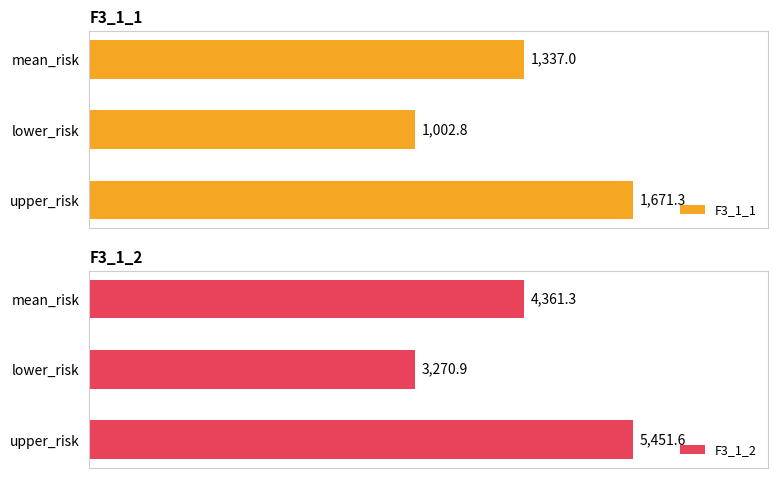

What is the highest value of the F3_1_1 series?

1671.3